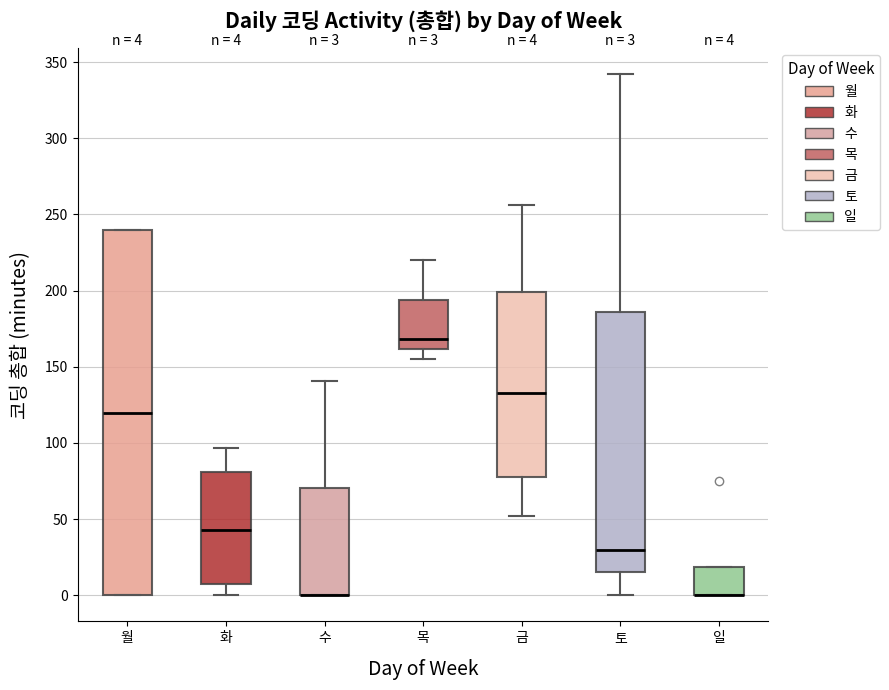

Comparing the boxes themselves (not the whiskers), which one is the tallest?

월